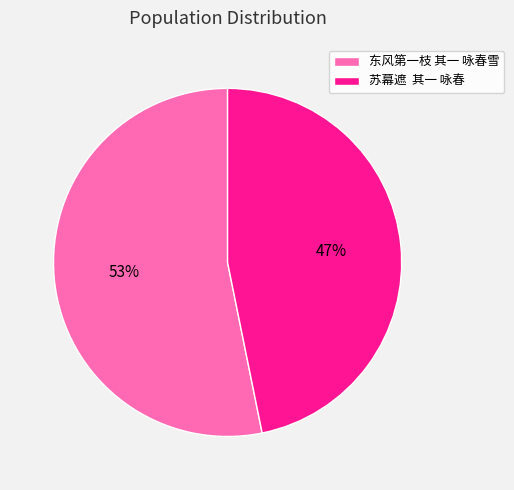

Rank the categories by value from highest to lowest.

东风第一枝 其一 咏春雪, 苏幕遮 其一 咏春